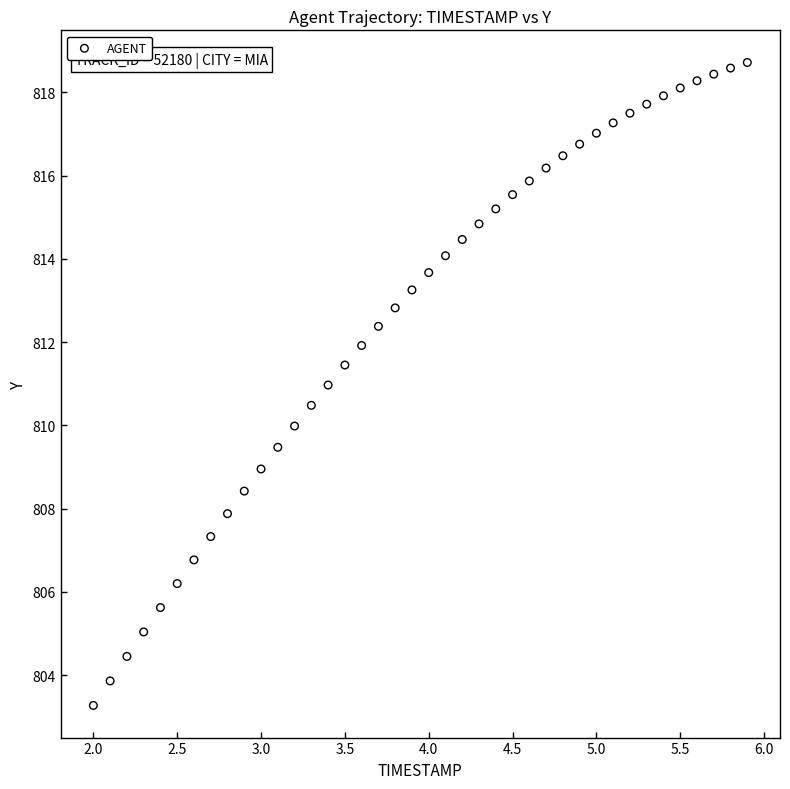

What is the range of Y values (max minus min)?

15.4